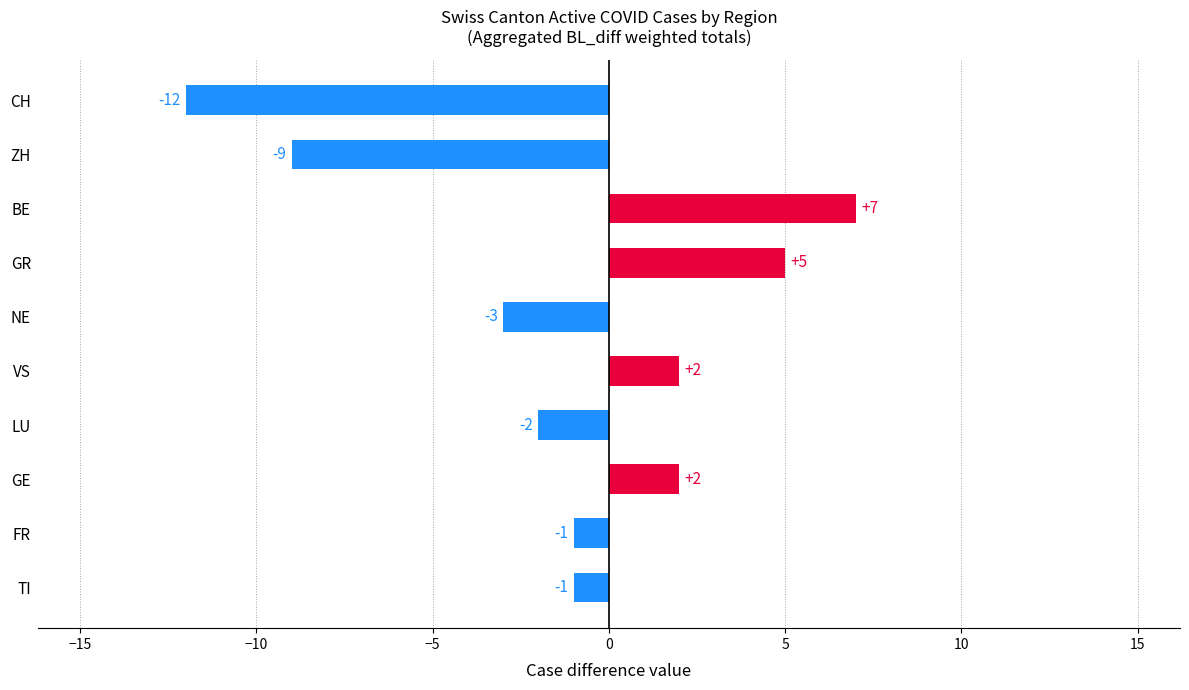

Is it true that the value at FR is -1?

True